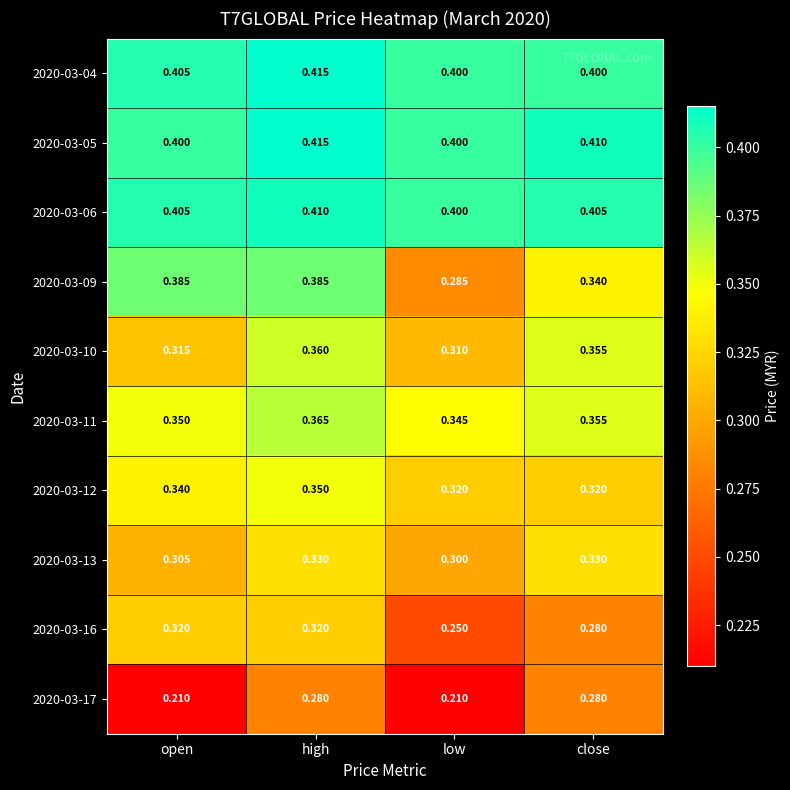

Is the value of 2020-03-17 at close greater than the value of 2020-03-12 at high?

No